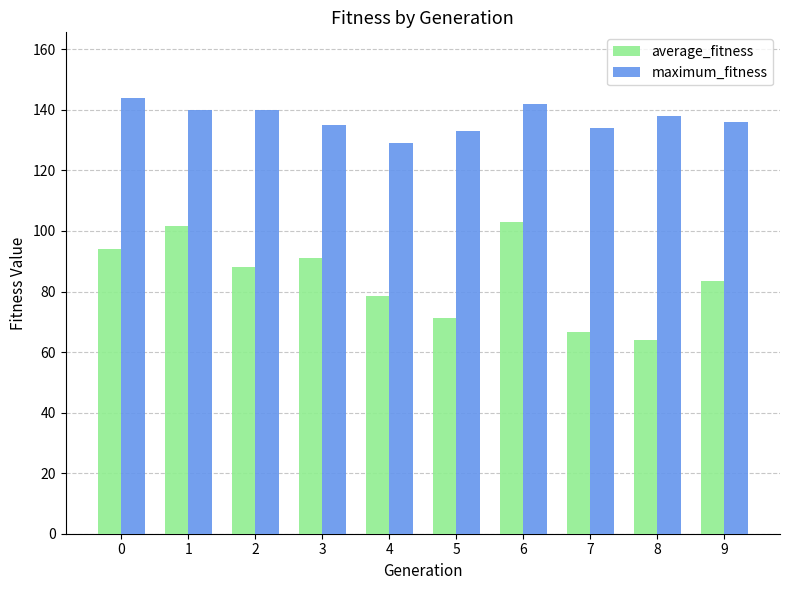

True or false: average_fitness has a value of 102.8 at 6.

True